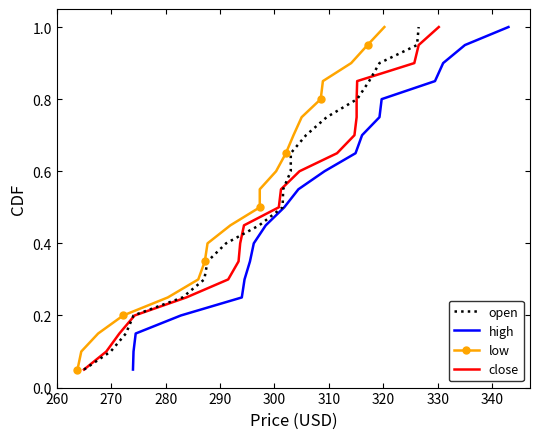

True or false: open and low intersect in this chart.

False